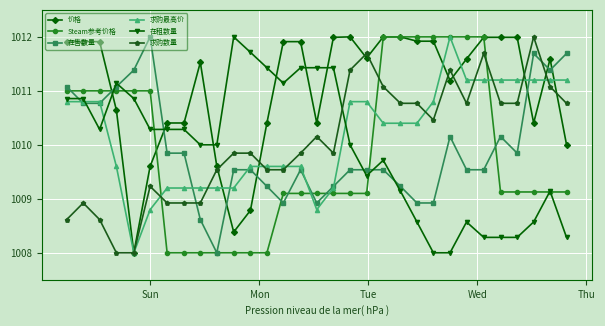

What is the highest value of the 价格 series?

1012.0